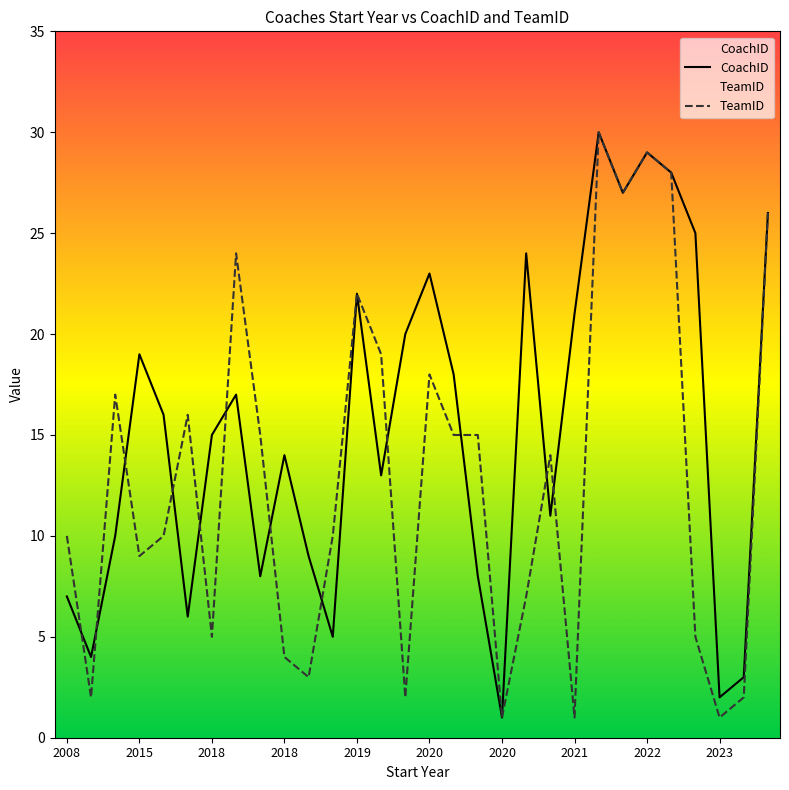

What is the label of the 19th point from the left?

2020-07-30